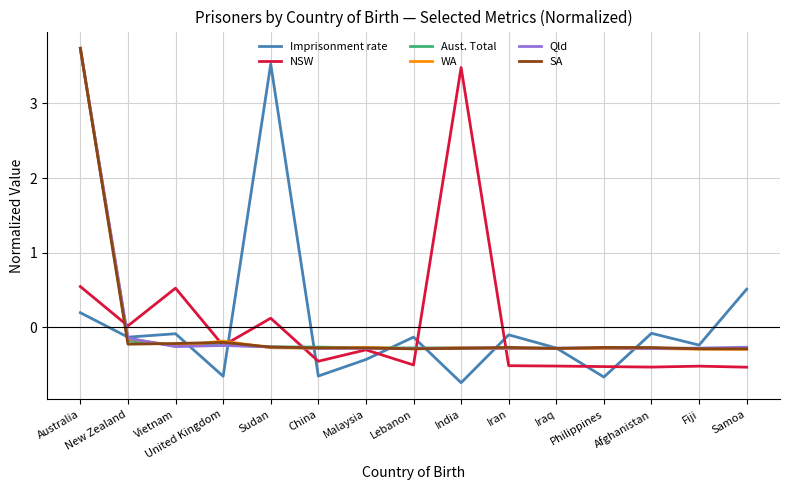

What is the smallest value displayed?

-0.7